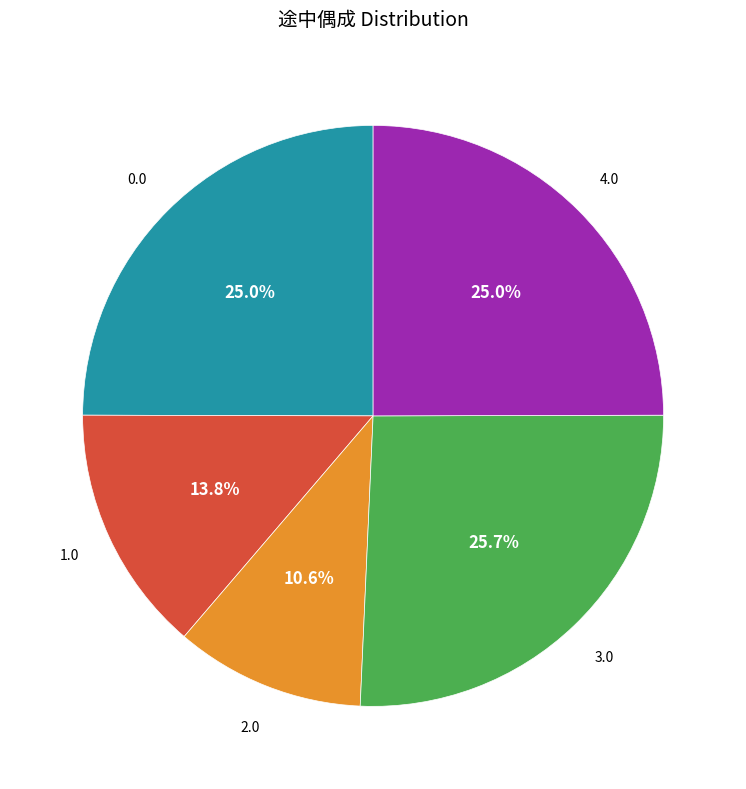

Does any single category account for the majority?

No